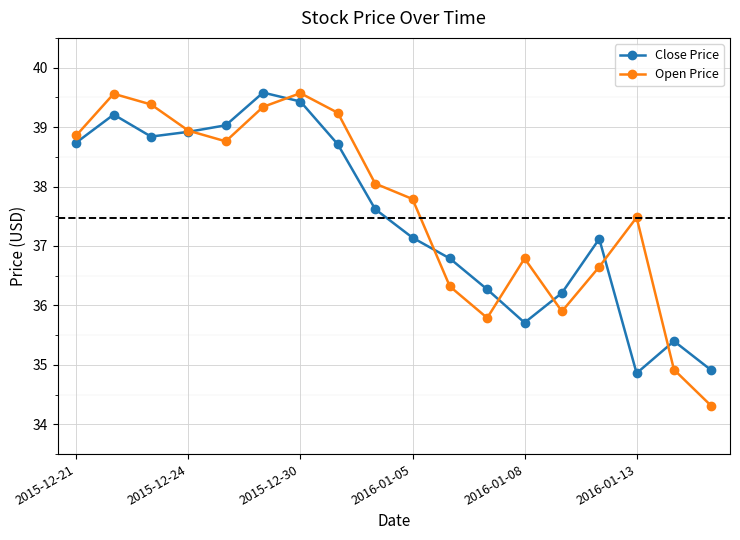

What is the lowest value of the Close Price series?

34.9